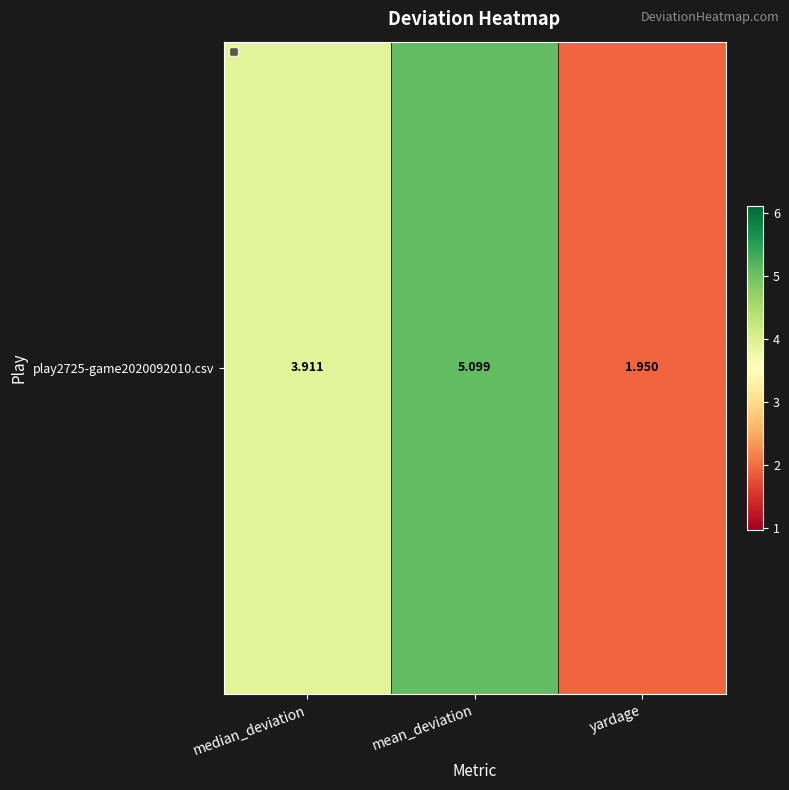

How many distinct data groups are displayed?

1